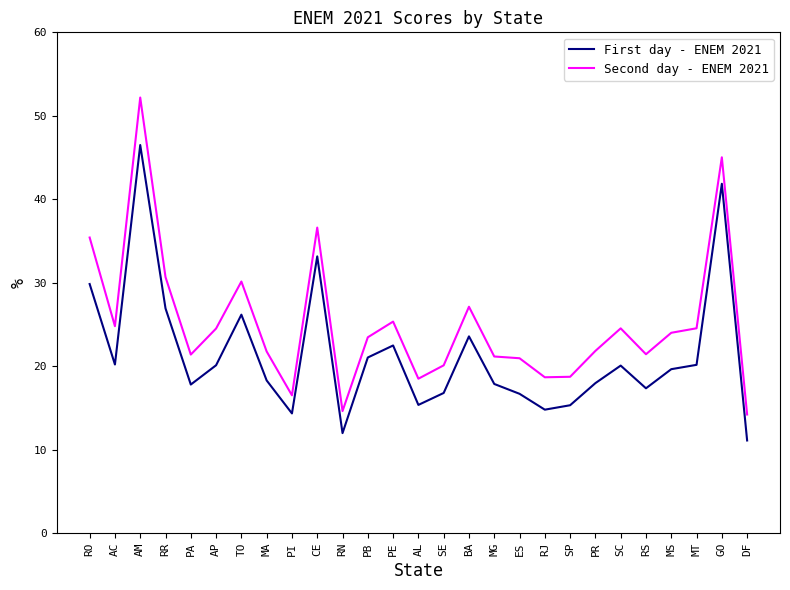

List the series in order of their peak value, highest first.

Second day - ENEM 2021, First day - ENEM 2021